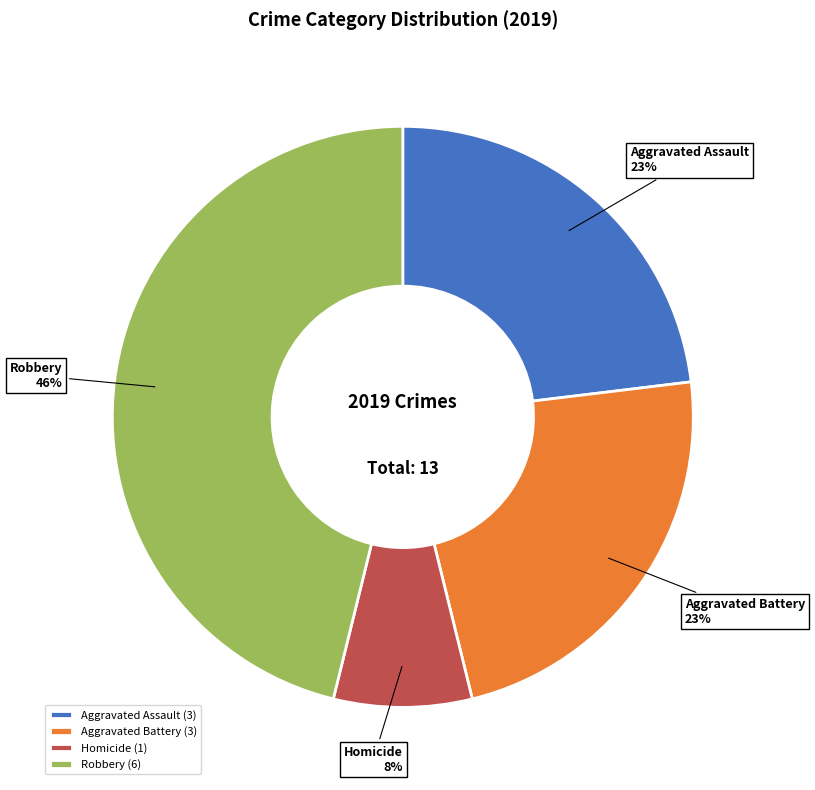

To the nearest percent, what is the combined percentage of Robbery and Homicide?

54%